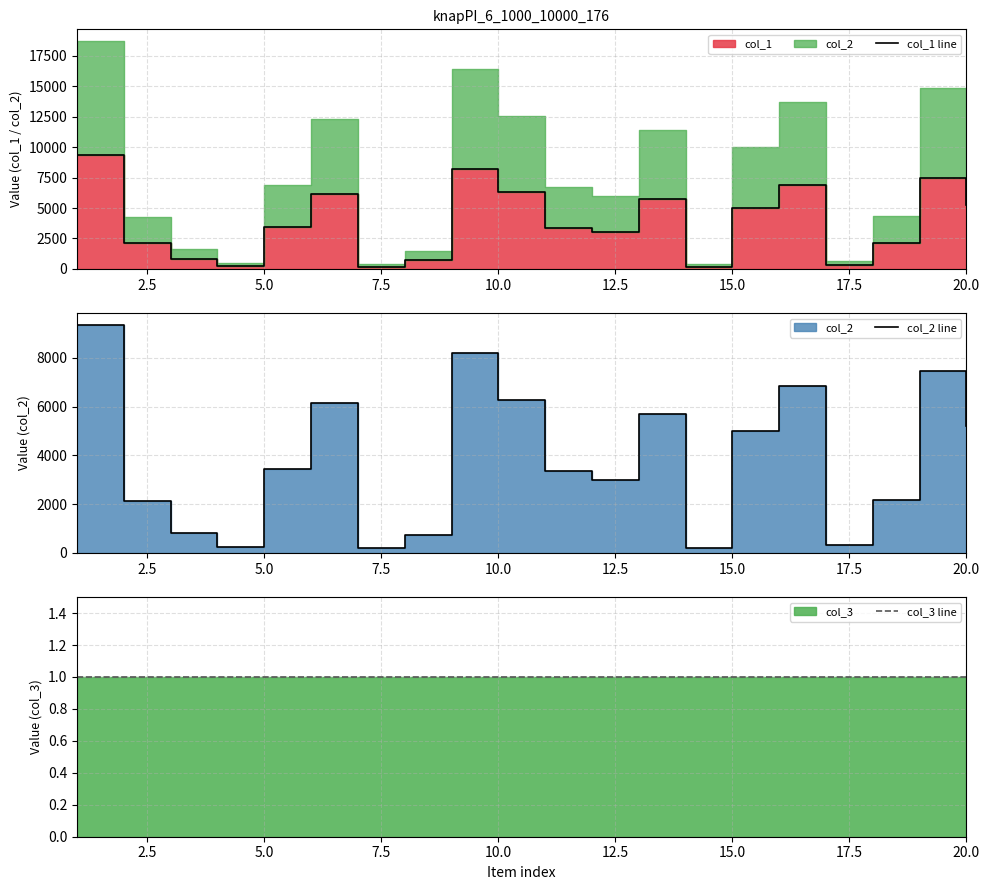

Which series has the largest range (max minus min)?

col_1 line